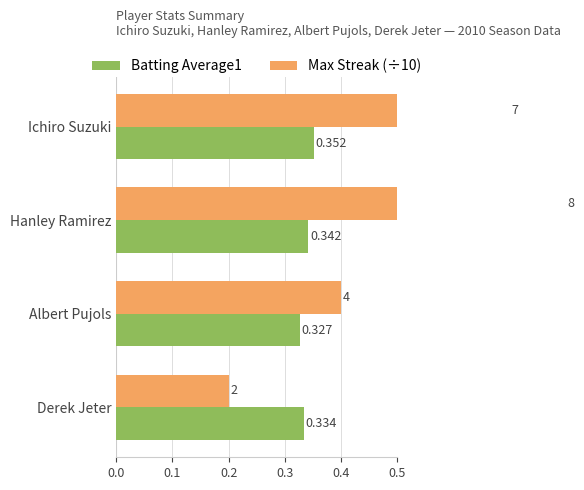

How many Batting Average1 values are between 0 and 1?

4